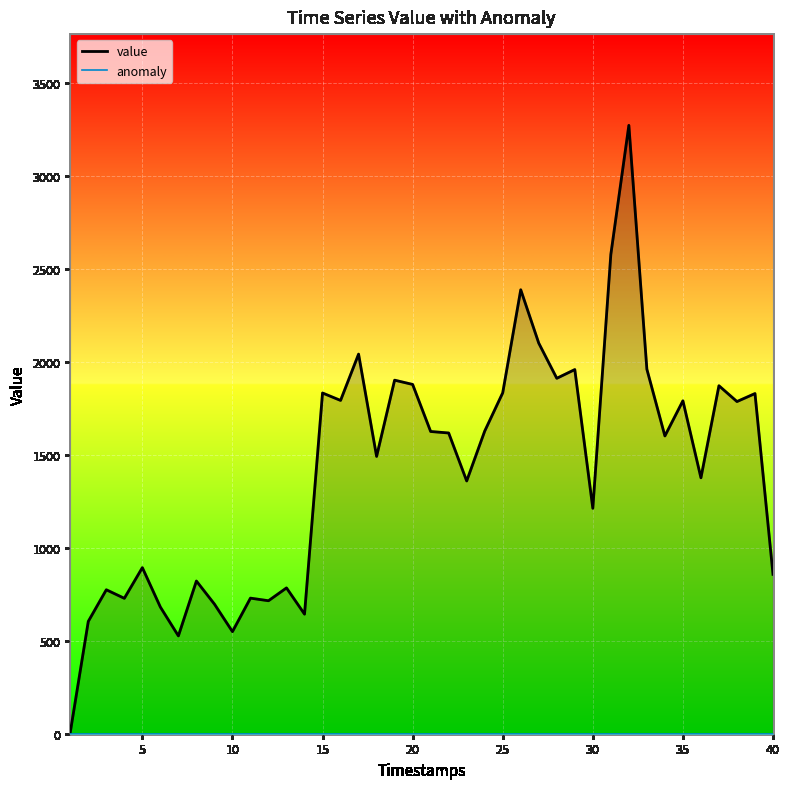

Which series has the largest range (max minus min)?

value